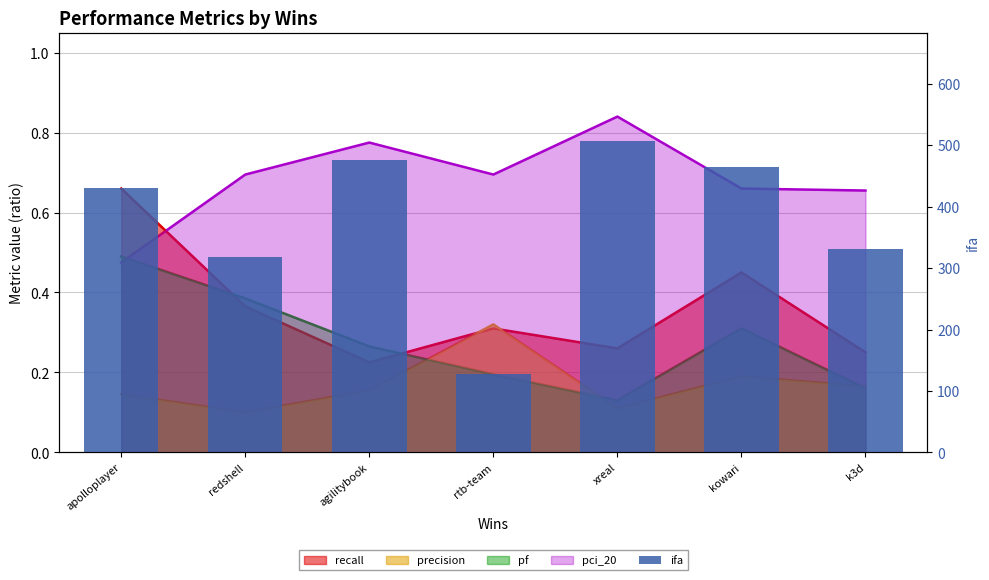

How many values are below 430?

3